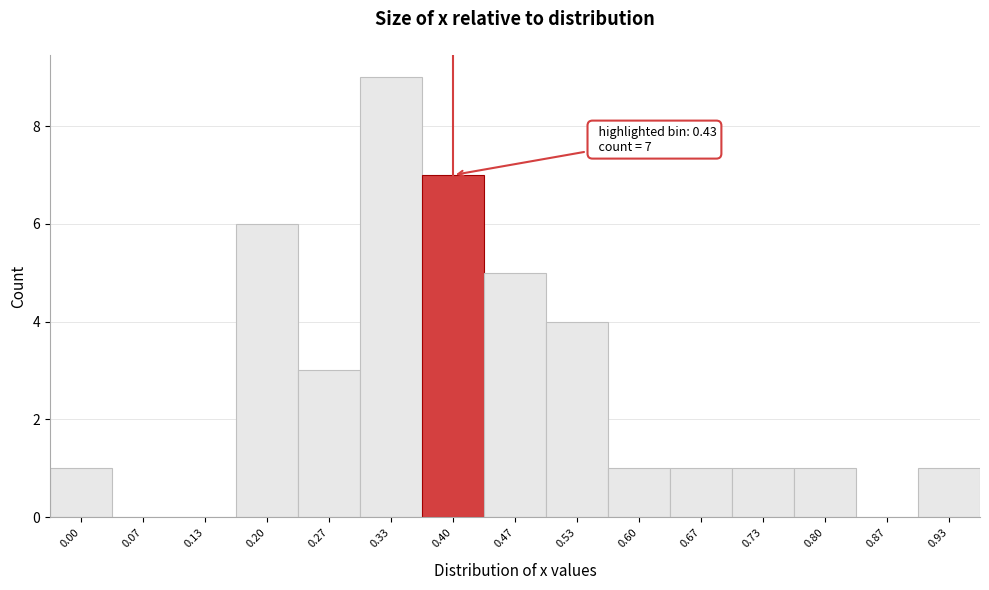

Reading left to right, transcribe all the data shown in this chart.

0.00=1	0.07=0	0.13=0	0.20=6	0.27=3	0.33=9	0.40=7	0.47=5	0.53=4	0.60=1	0.67=1	0.73=1	0.80=1	0.87=0	0.93=1